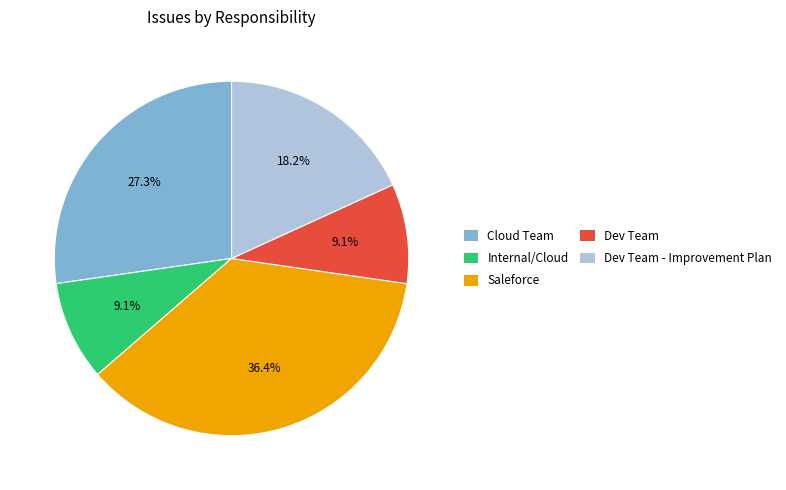

Combined, do Cloud Team and Dev Team - Improvement Plan account for over 50%?

No